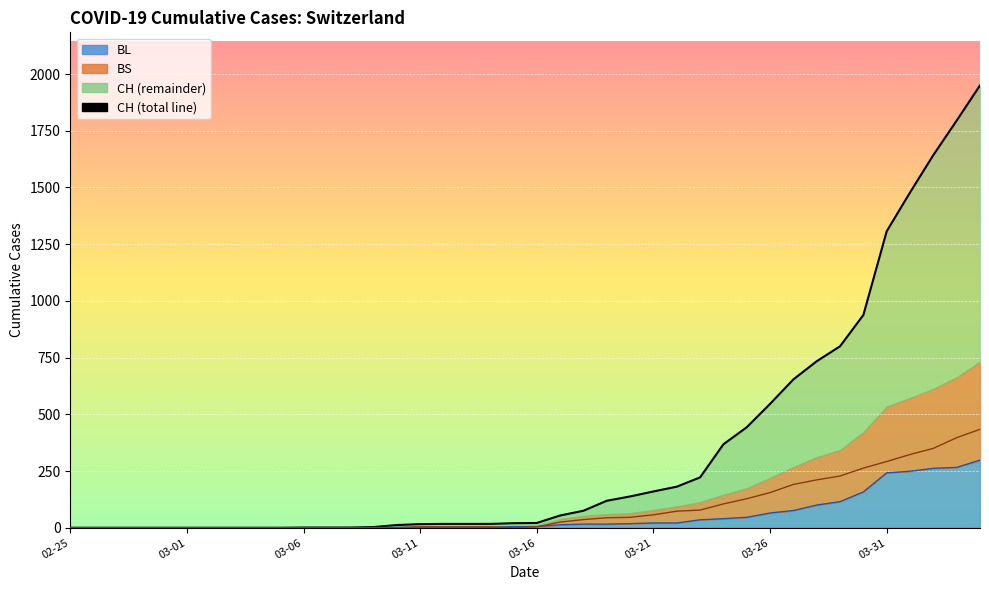

What position from the right is 34?

6